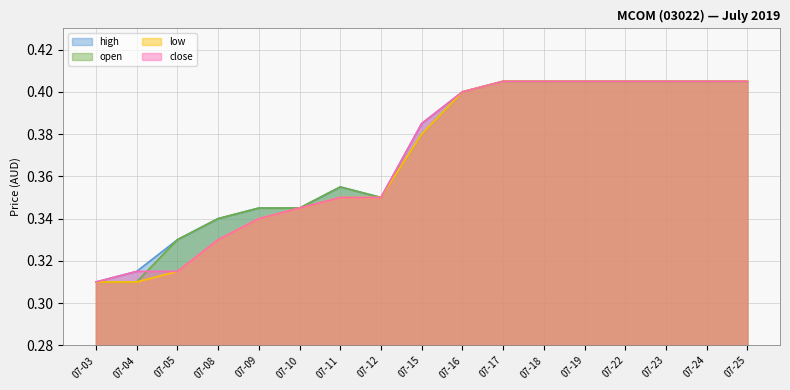

At which category does open reach its first local peak?

07-11